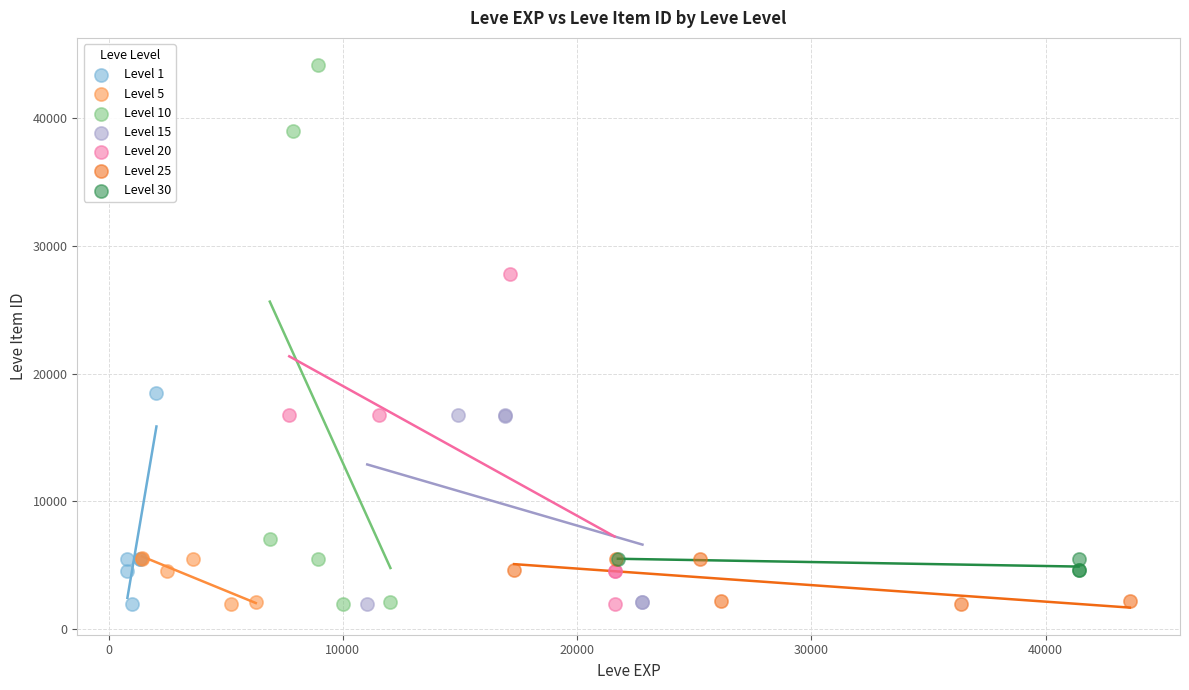

Which series has the widest spread of Y values?

Level 10